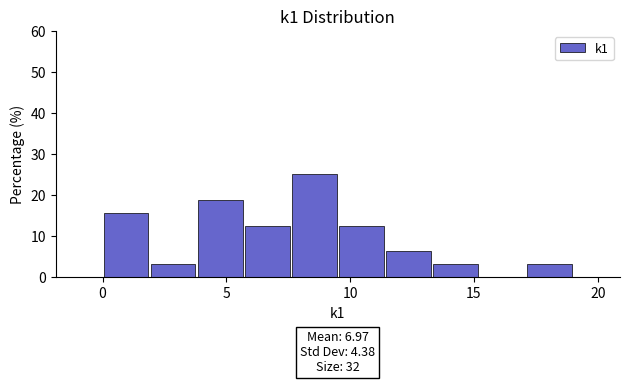

Around what value on the x-axis is the tallest bar? Give the approximate position of its centre, as read against the axis.

8.5